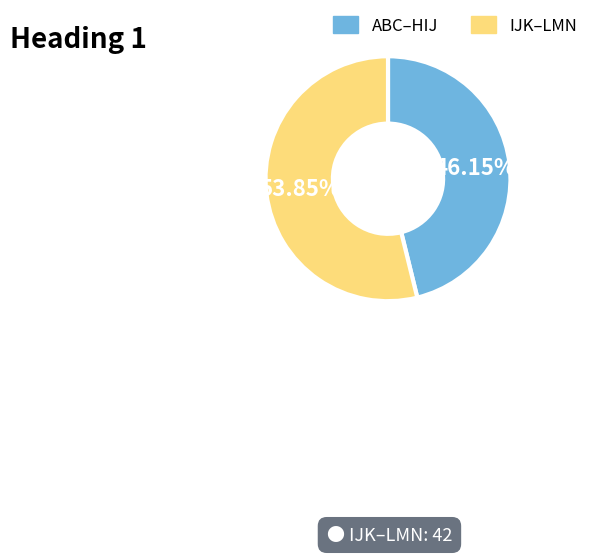

What is the smallest slice in the pie chart?

ABC–HIJ